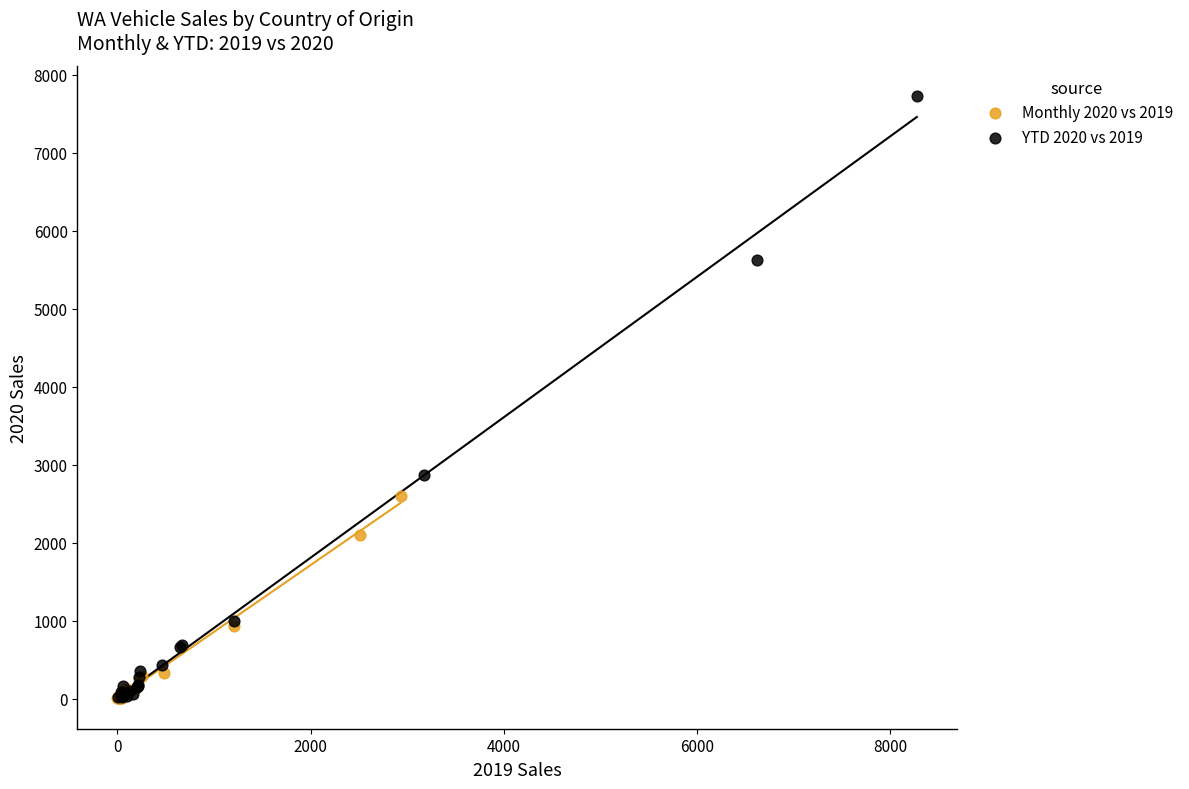

Which series reaches the maximum Y coordinate?

YTD 2020 vs 2019